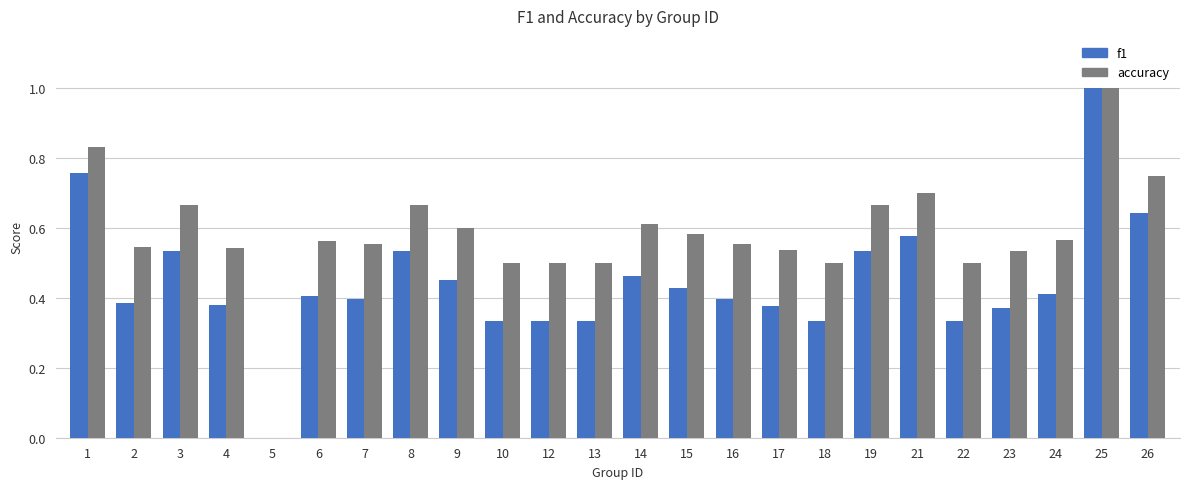

What is the sum of all accuracy values?

14.0